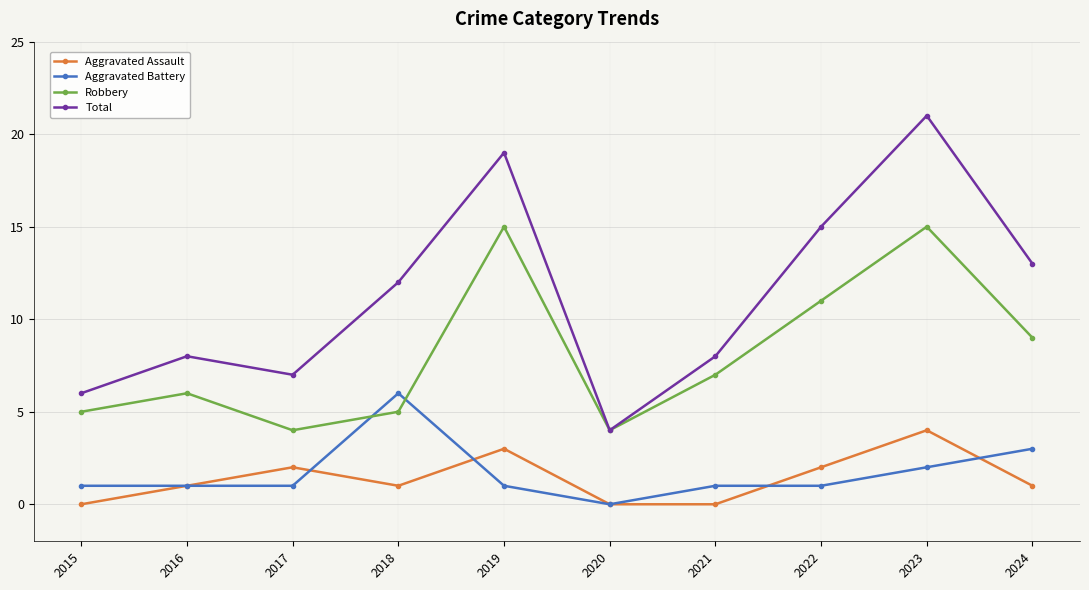

What is the value of the Total point at the 9th from the left?

21